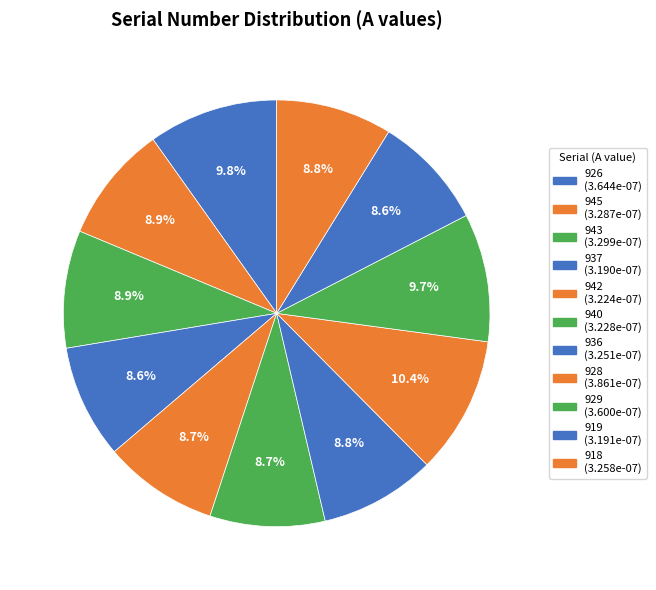

Which has a higher value, 928 or 937?

928